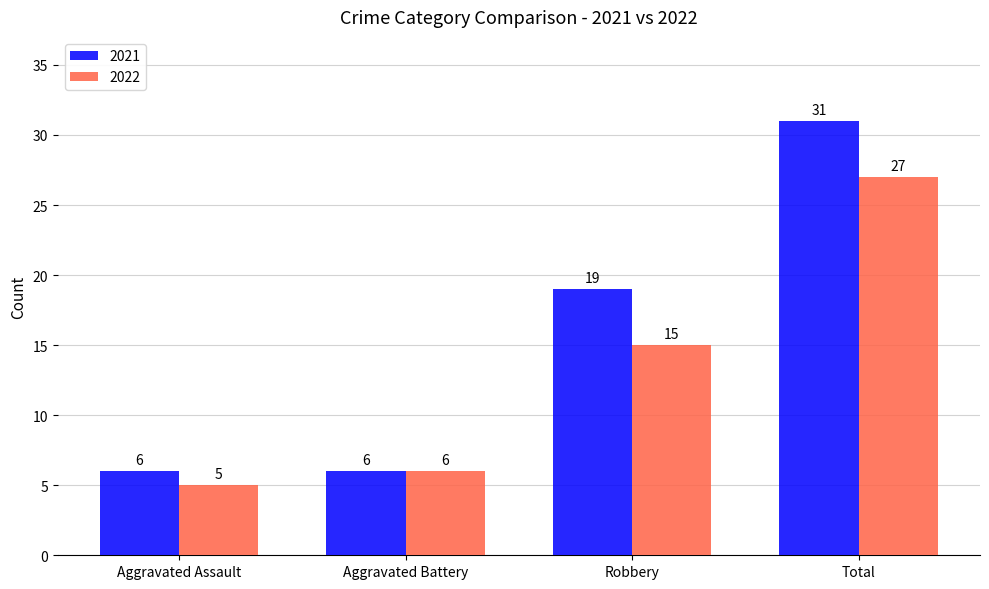

Reading left to right, list all the values displayed in this chart.

2021: 6	6	19	31
2022: 5	6	15	27